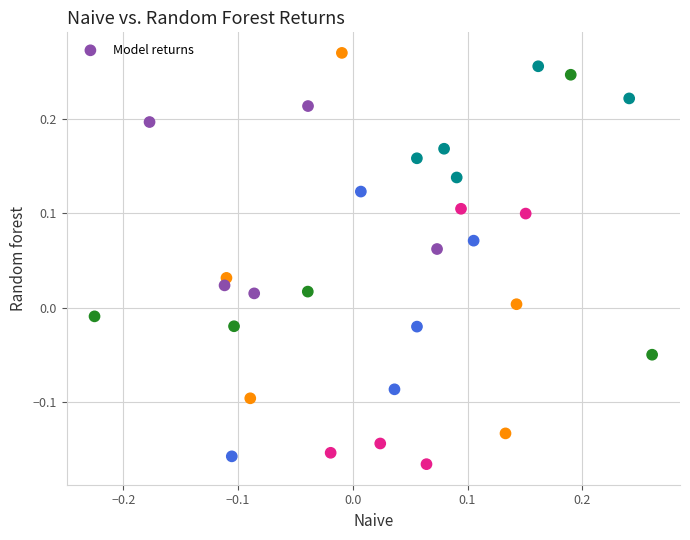

What is the range of Y values (max minus min)?

0.4